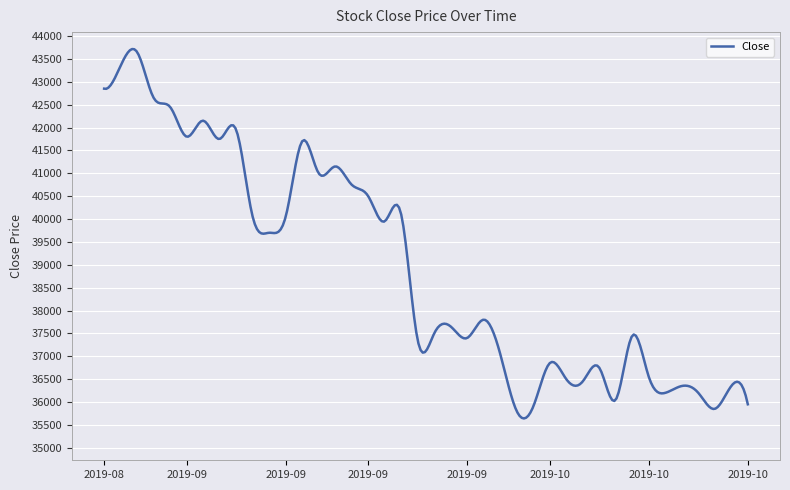

What is the smallest value displayed?

35640.5